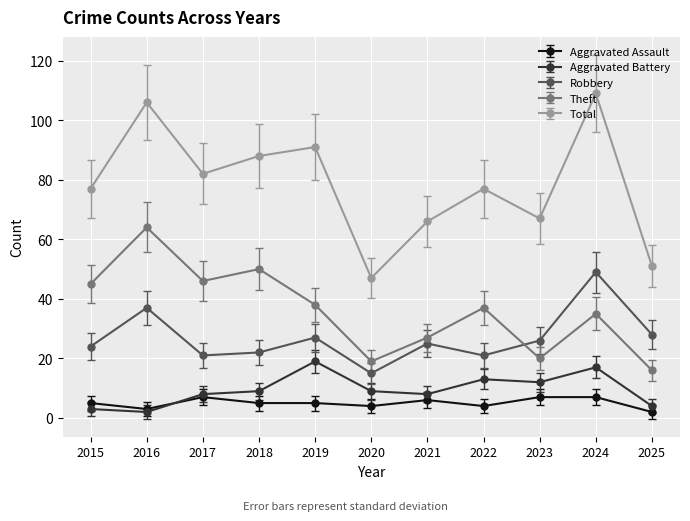

What value does the Aggravated Battery series have at 2022?

13